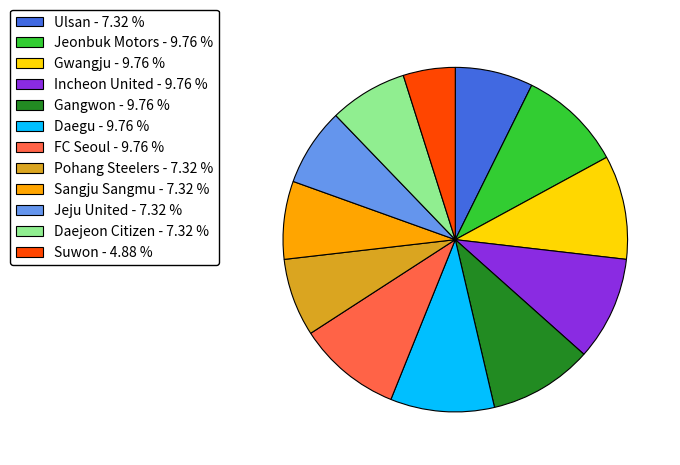

Does Ulsan - 7.32 % account for over 50% of the chart?

No